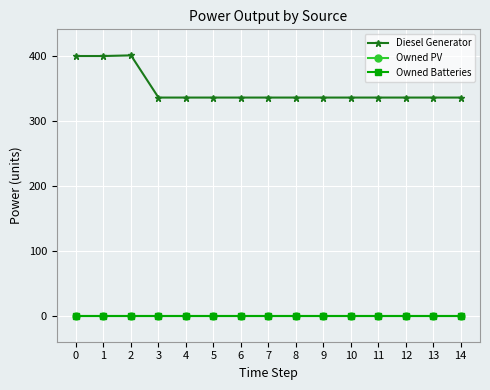

Does the chart have visible grid lines?

Yes